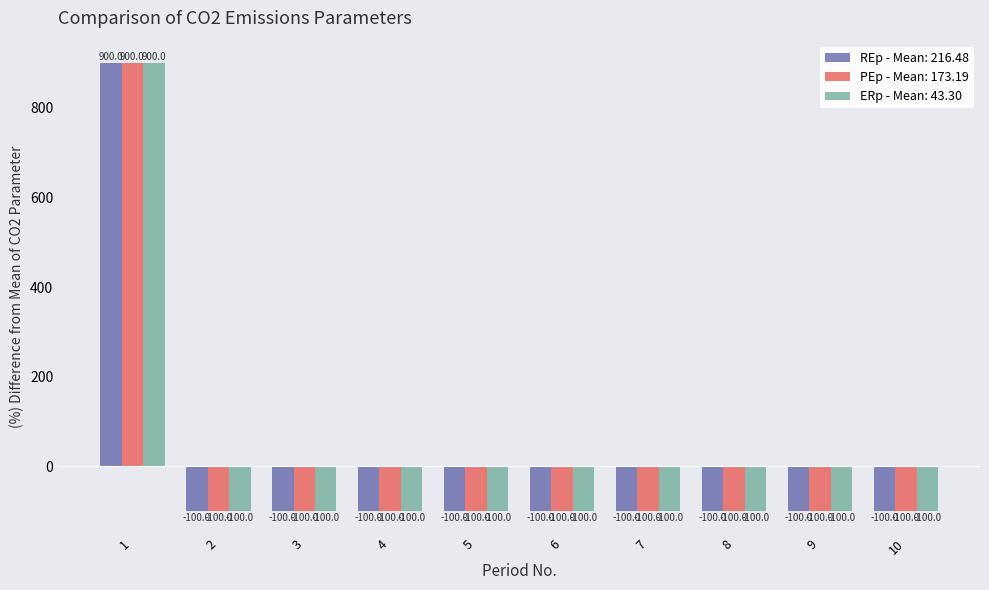

What is the maximum value shown in the chart?

900.0